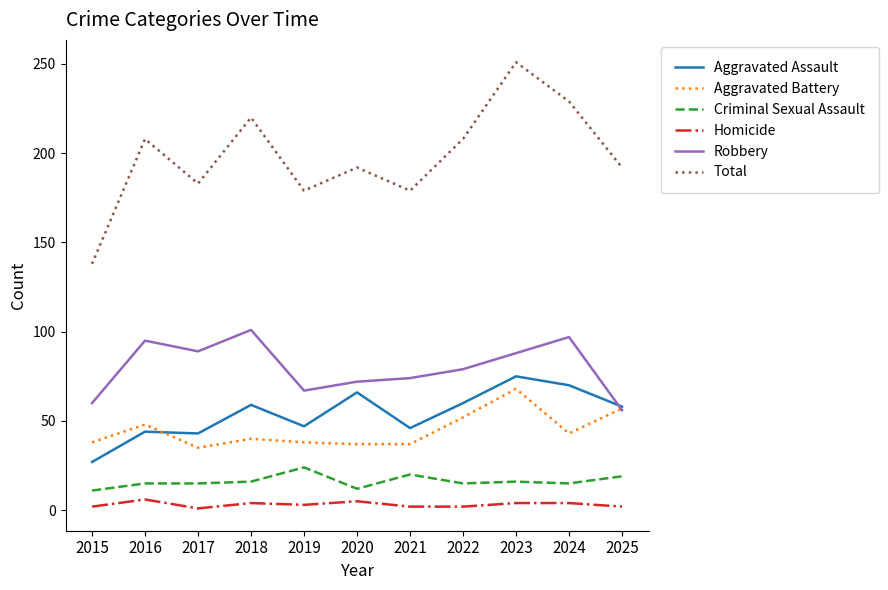

Rank the series by their maximum value, from lowest to highest.

Homicide, Criminal Sexual Assault, Aggravated Battery, Aggravated Assault, Robbery, Total